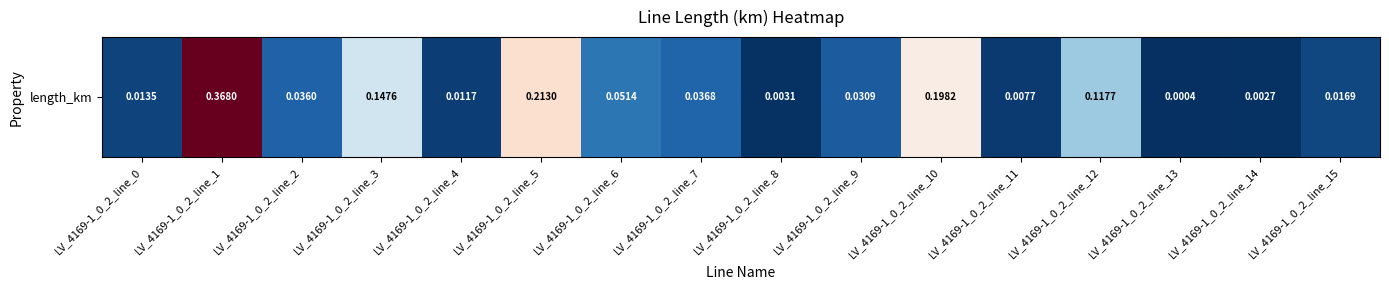

How many data points does each series have?

16